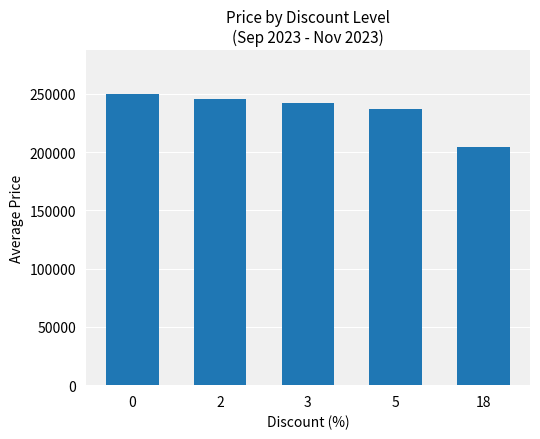

What is the ratio of the value at 2 to the value at 3?

1.0